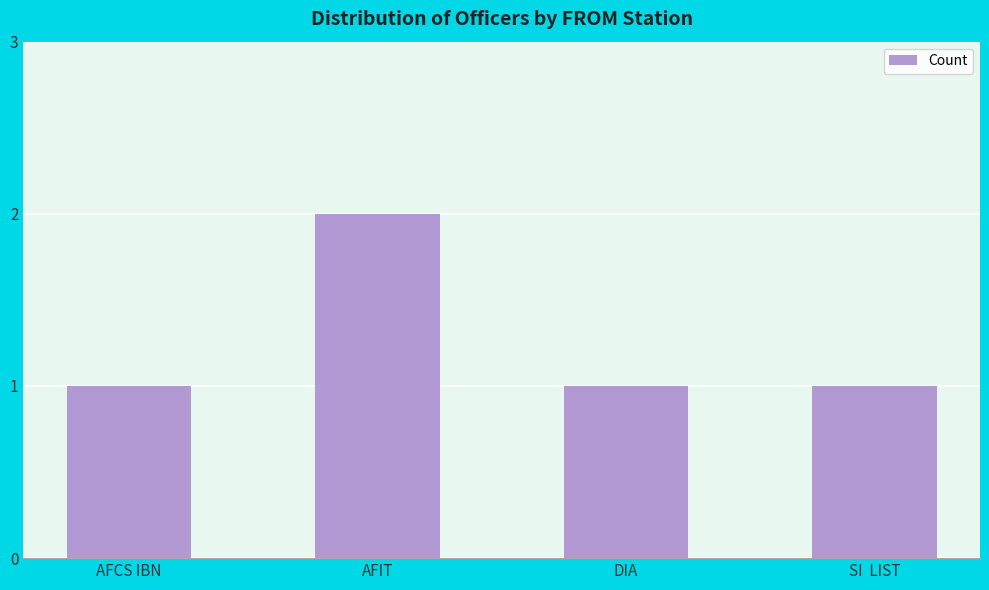

What is the sum of all values?

5